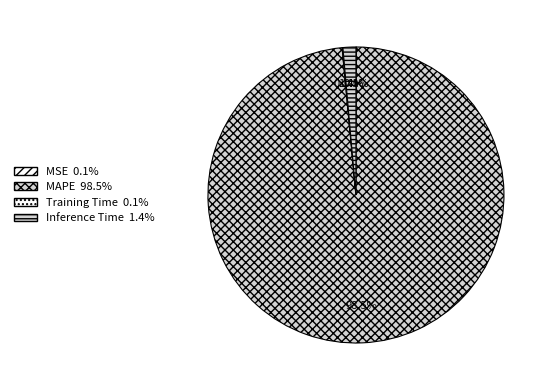

Does Inference Time account for over 50% of the chart?

No